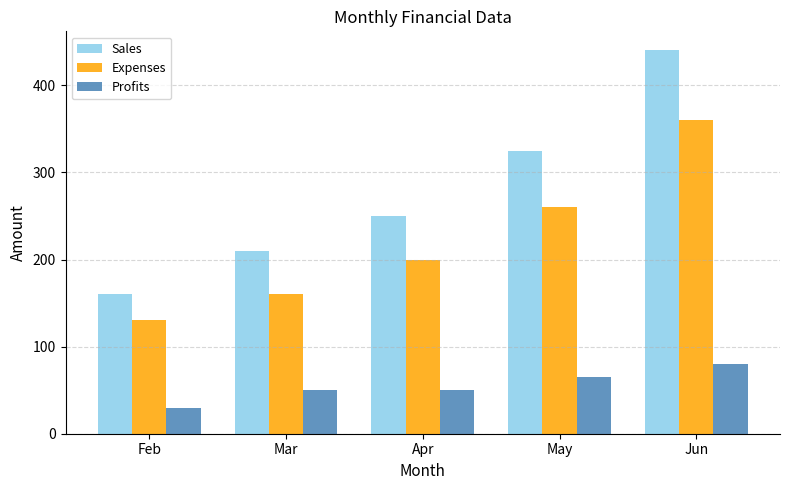

How many bars are there in each group?

3